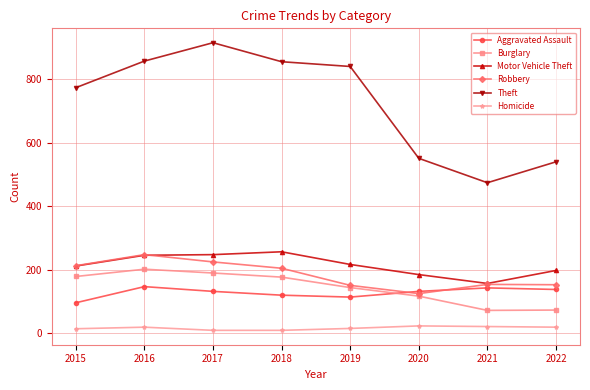

What are all the series names shown in the legend?

Aggravated Assault, Burglary, Motor Vehicle Theft, Robbery, Theft, Homicide